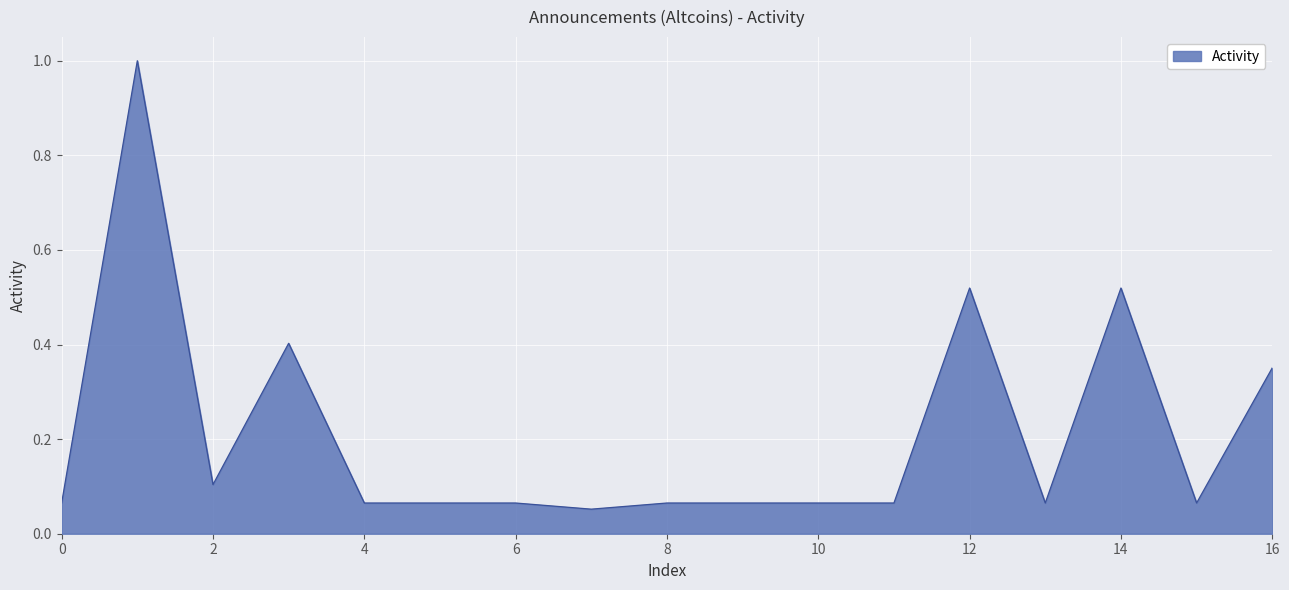

What is the maximum value shown in the chart?

1.0